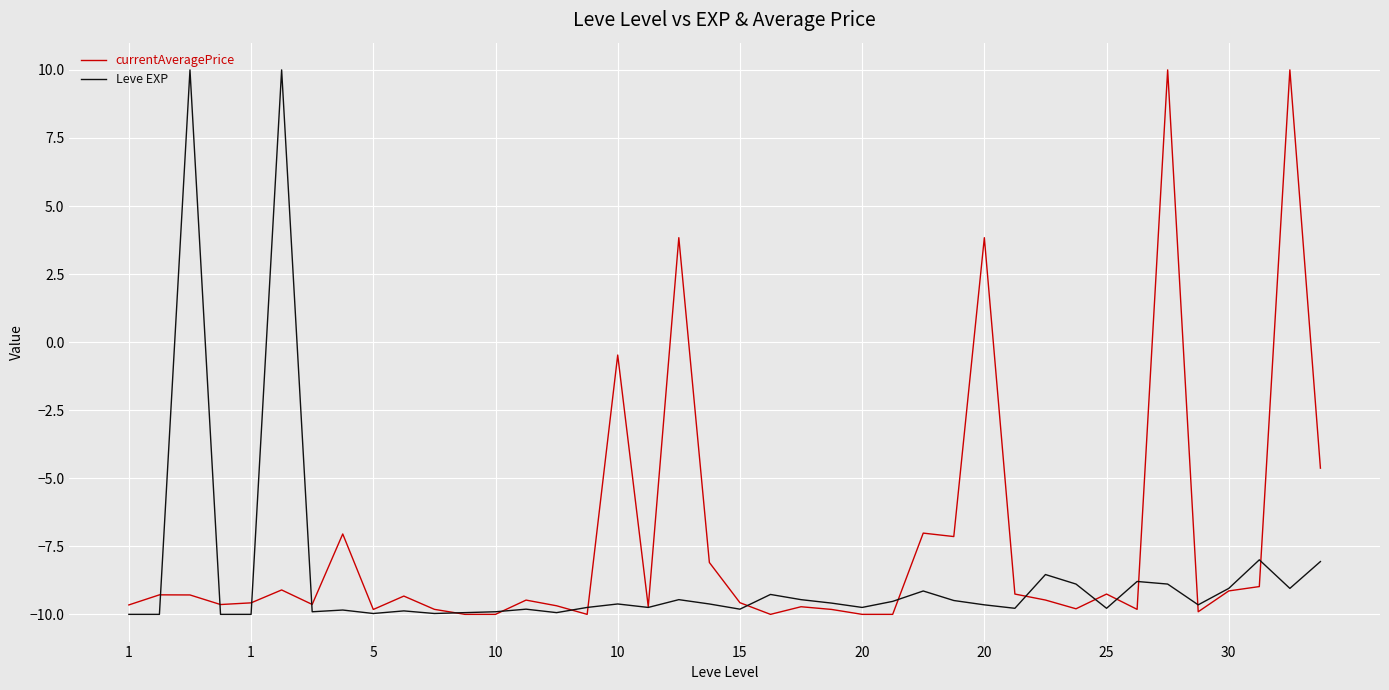

Which series has the largest total across all categories?

currentAveragePrice